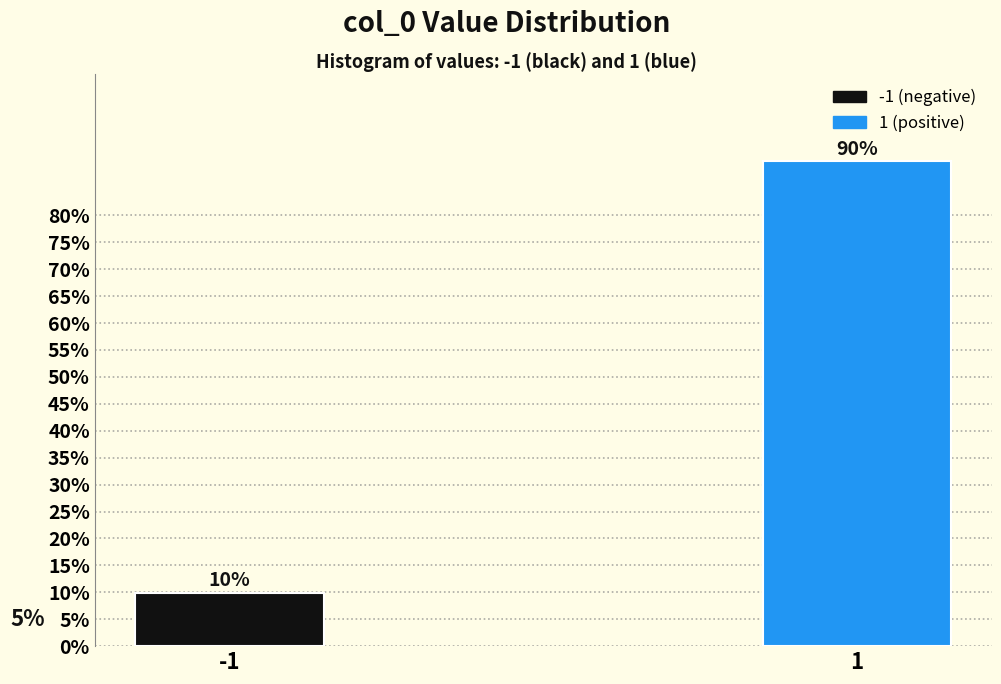

Reading right to left, transcribe all the data shown in this chart.

90.0	10.0